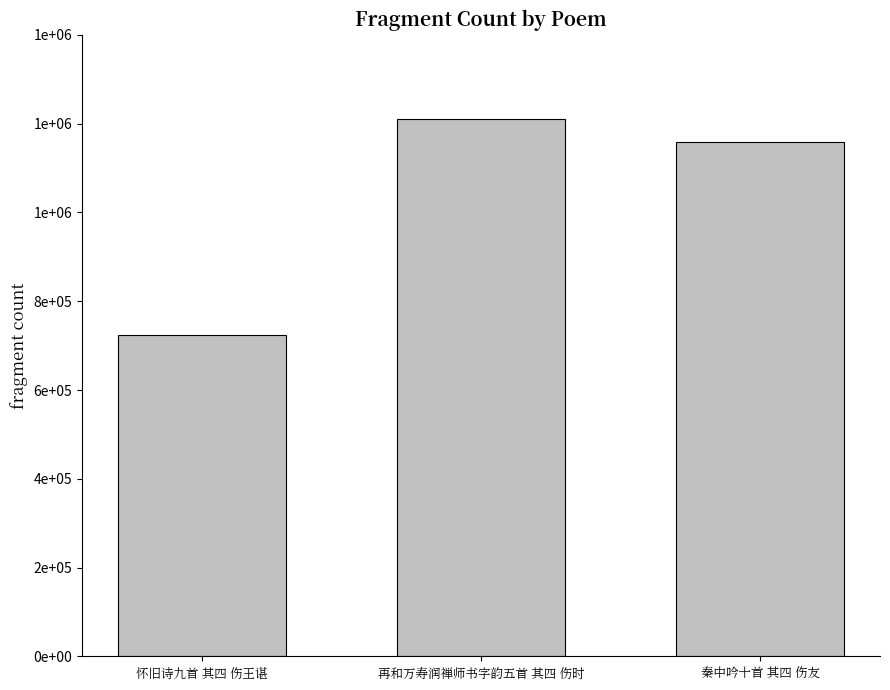

What is the ratio of the value at 再和万寿润禅师书字韵五首 其四 伤时 to the value at 秦中吟十首 其四 伤友?

1.0